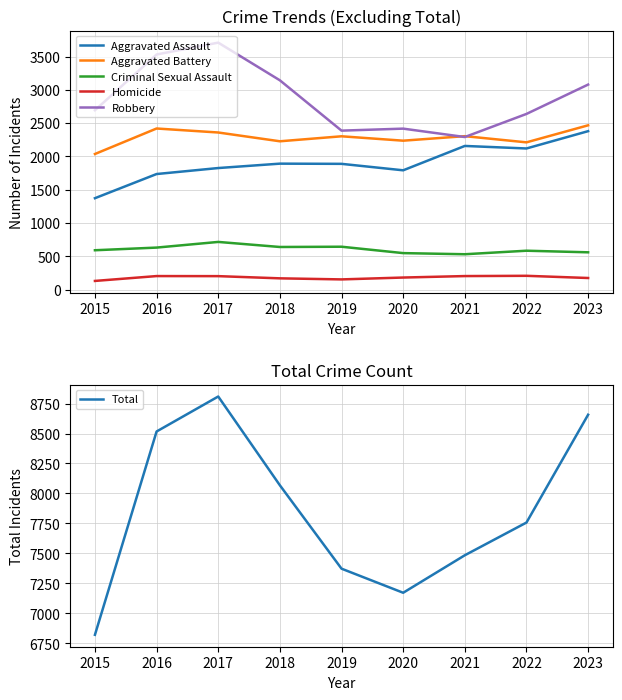

What is the greatest value displayed?

8809